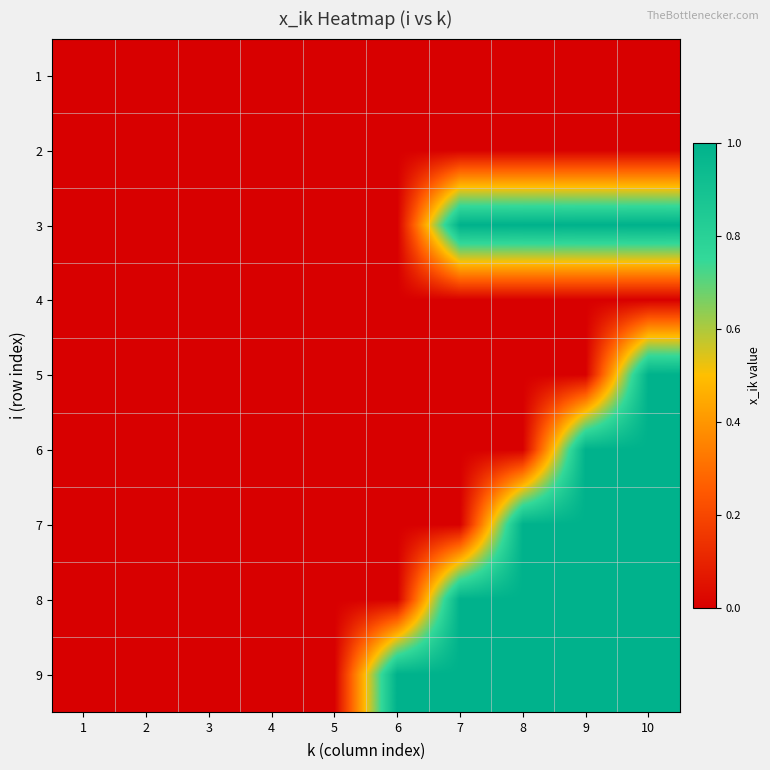

Count the number of data series in this chart.

9